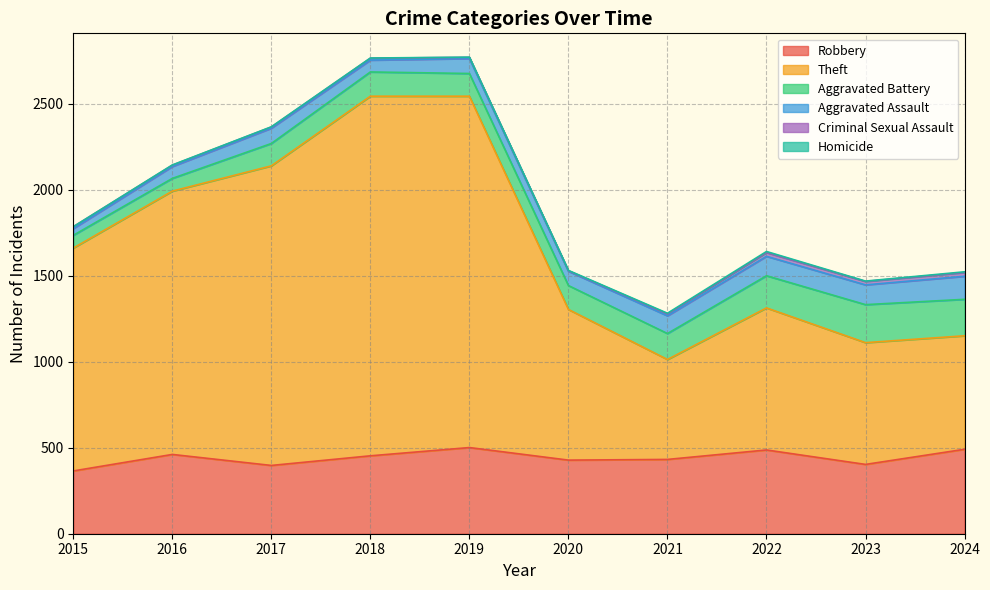

What is the average value of the Homicide series?

2